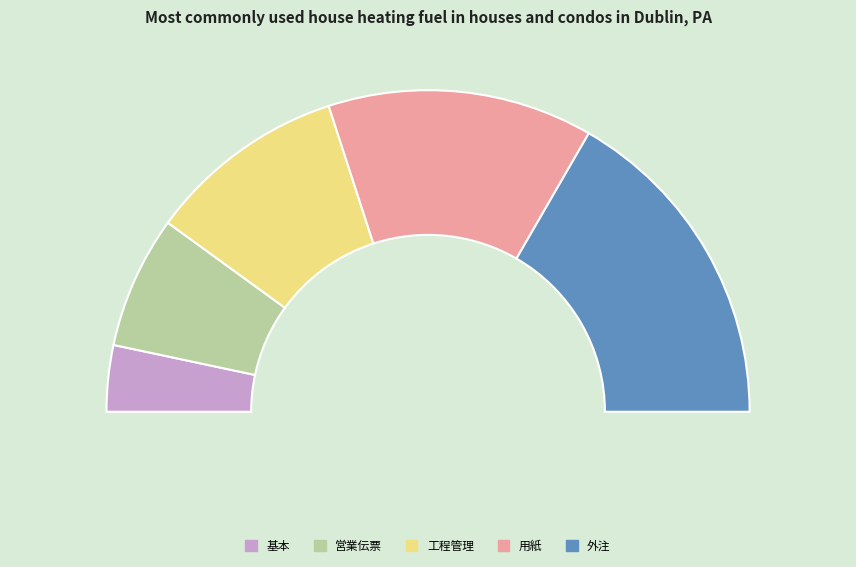

What is the smallest slice in the pie chart?

基本